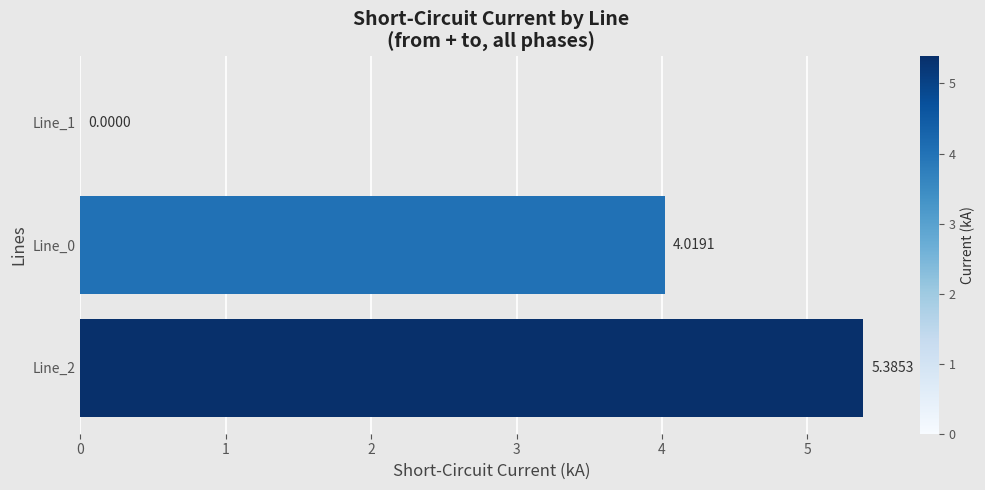

What is the sum of the values at Line_0 and Line_1?

4.0